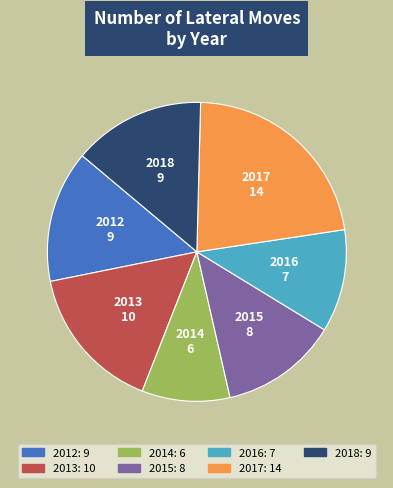

Is there a majority slice in this chart?

No